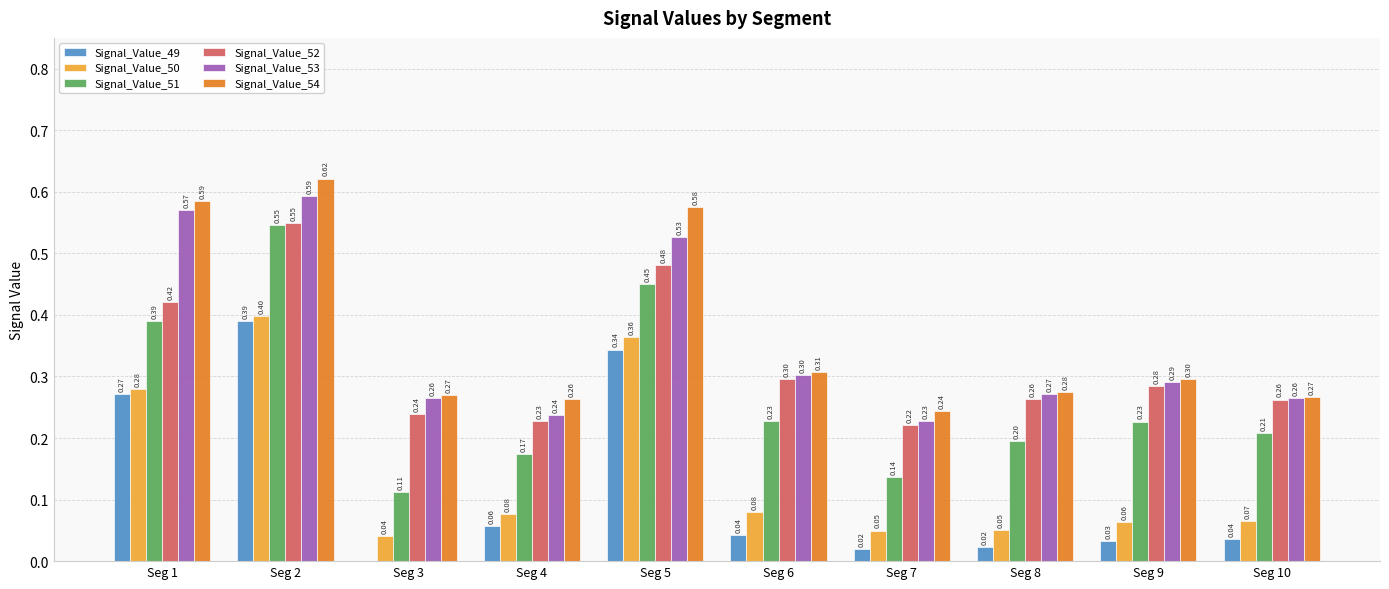

Where is Signal_Value_51 nearest to the value 0?

Seg 3